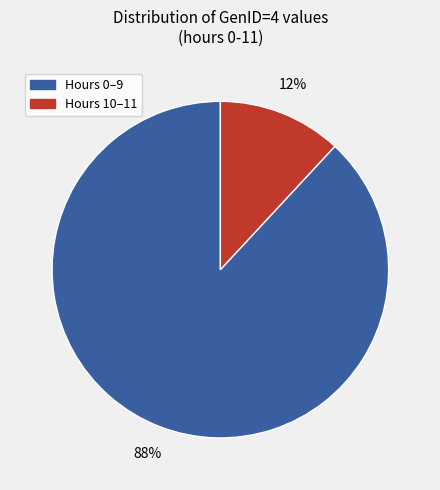

Is it true that Hours 0–9 is 88% of the pie?

True